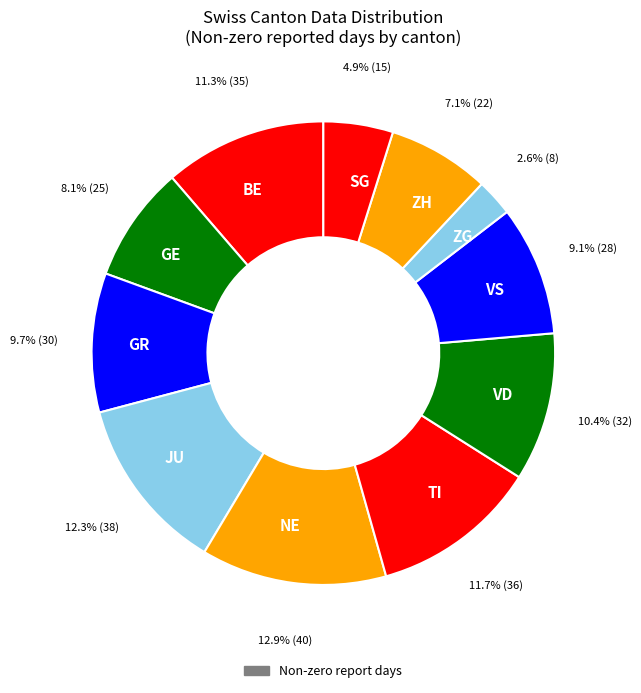

Which slice is the smallest?

ZG